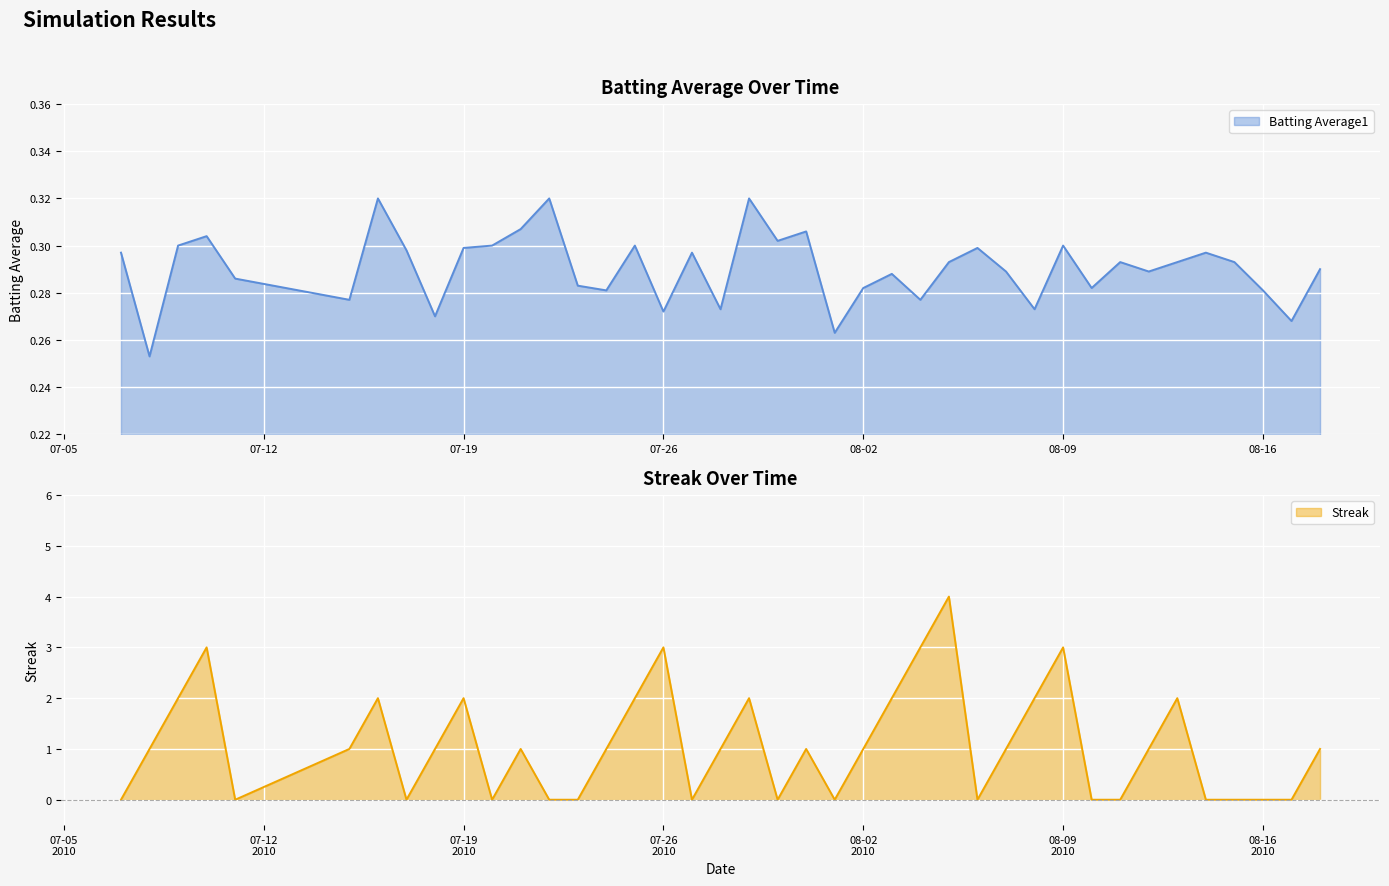

The Batting Average1 series shows 0.1 at 08-16. True or false?

False